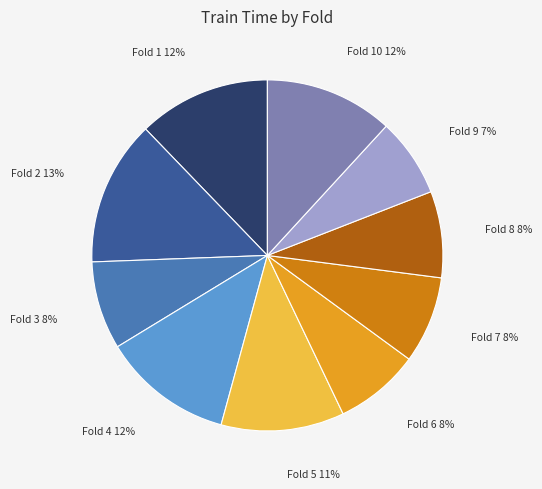

Does any single category account for the majority?

No